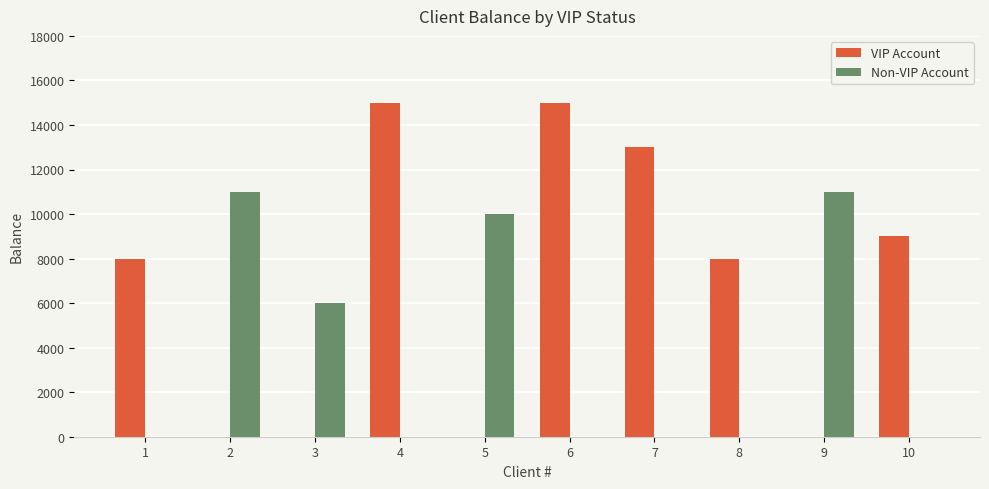

The value of Non-VIP Account at 4 is 0. True or false?

True